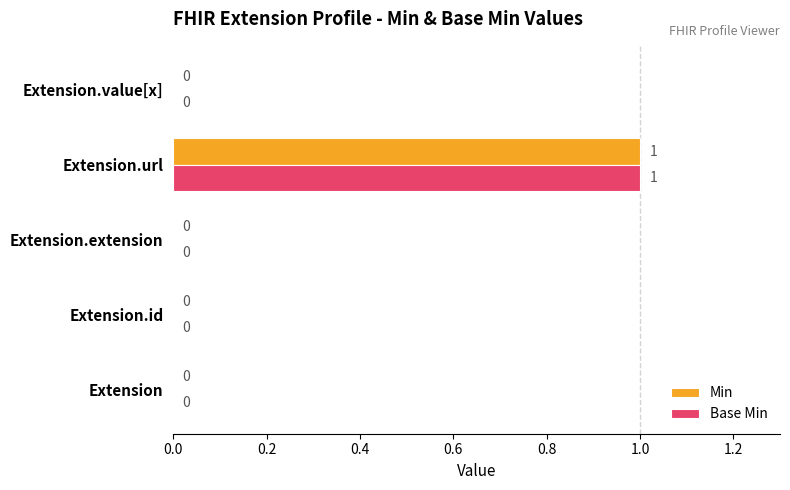

Count the number of categories in the chart.

5